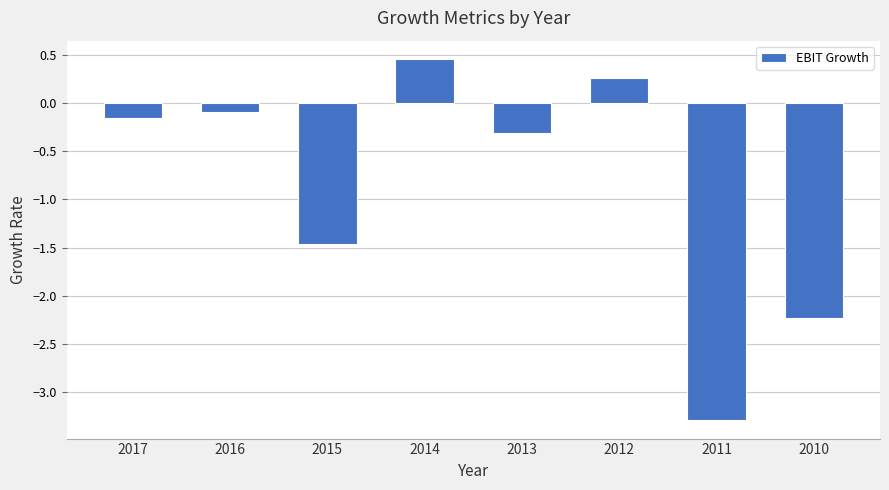

What is the value of the 4th bar from the left?

0.5